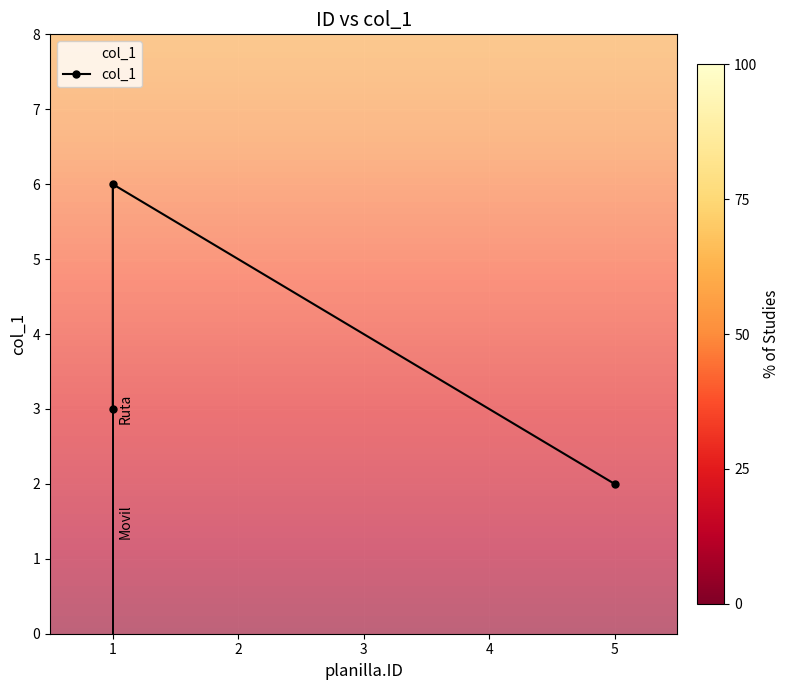

What is the change in value from 0 to 1?

+3